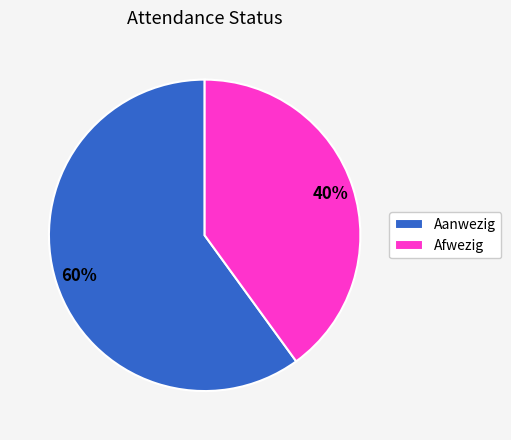

To the nearest percent, what portion does Aanwezig represent?

60%